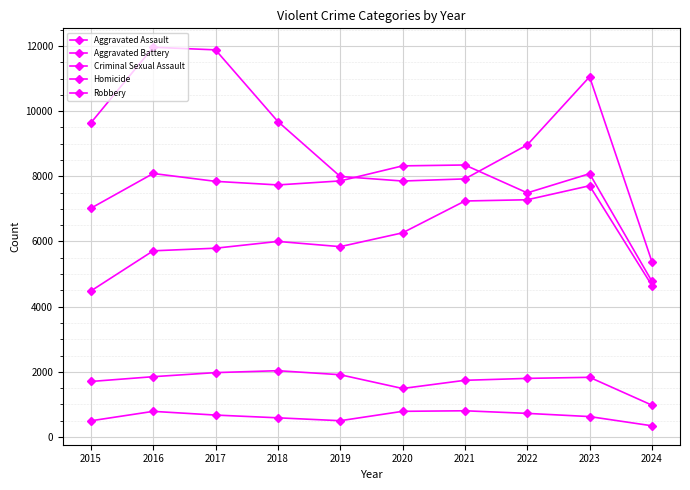

Is this an area chart (filled region under the line)?

No